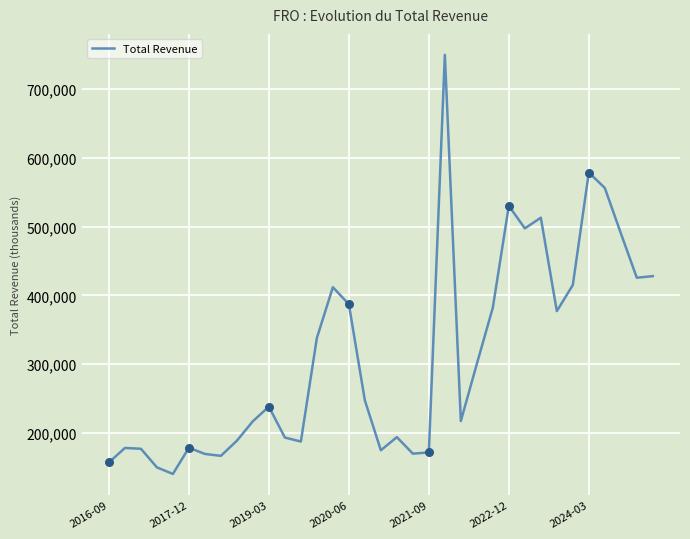

What is the greatest value displayed?

749400